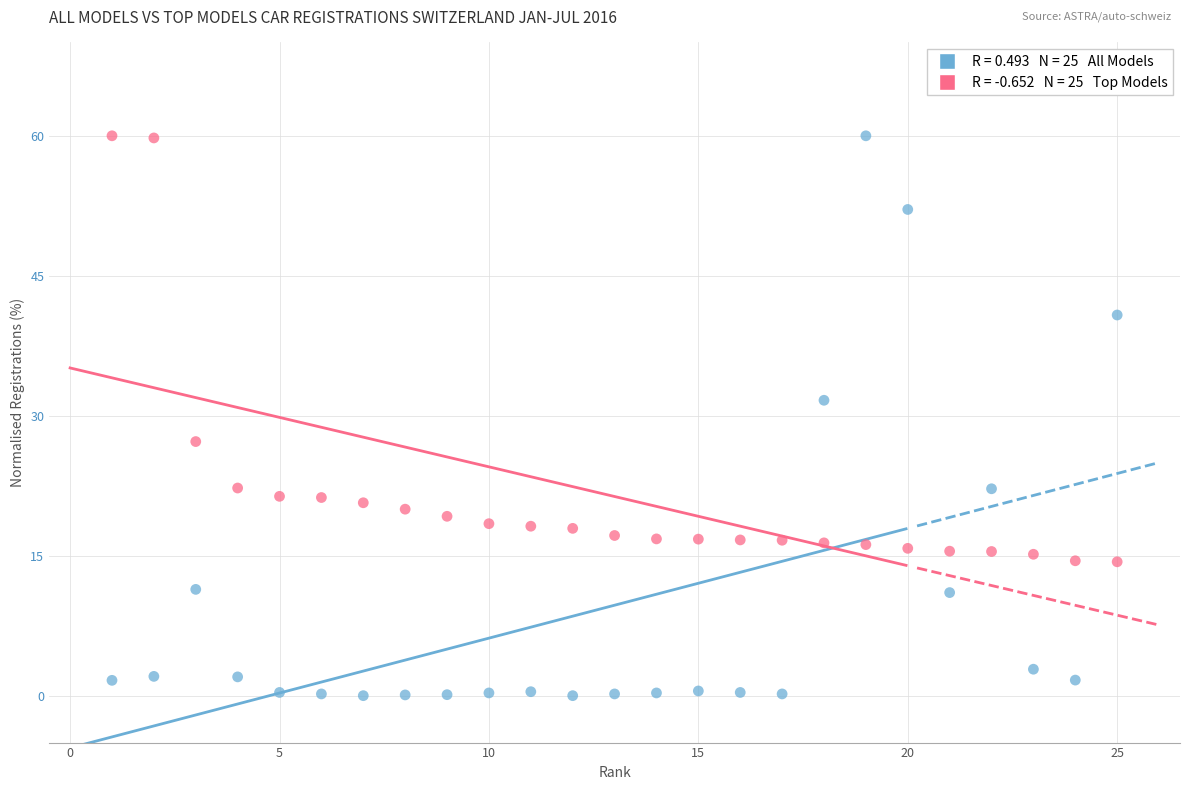

Across all series, what Y value is closest to 30?

31.7